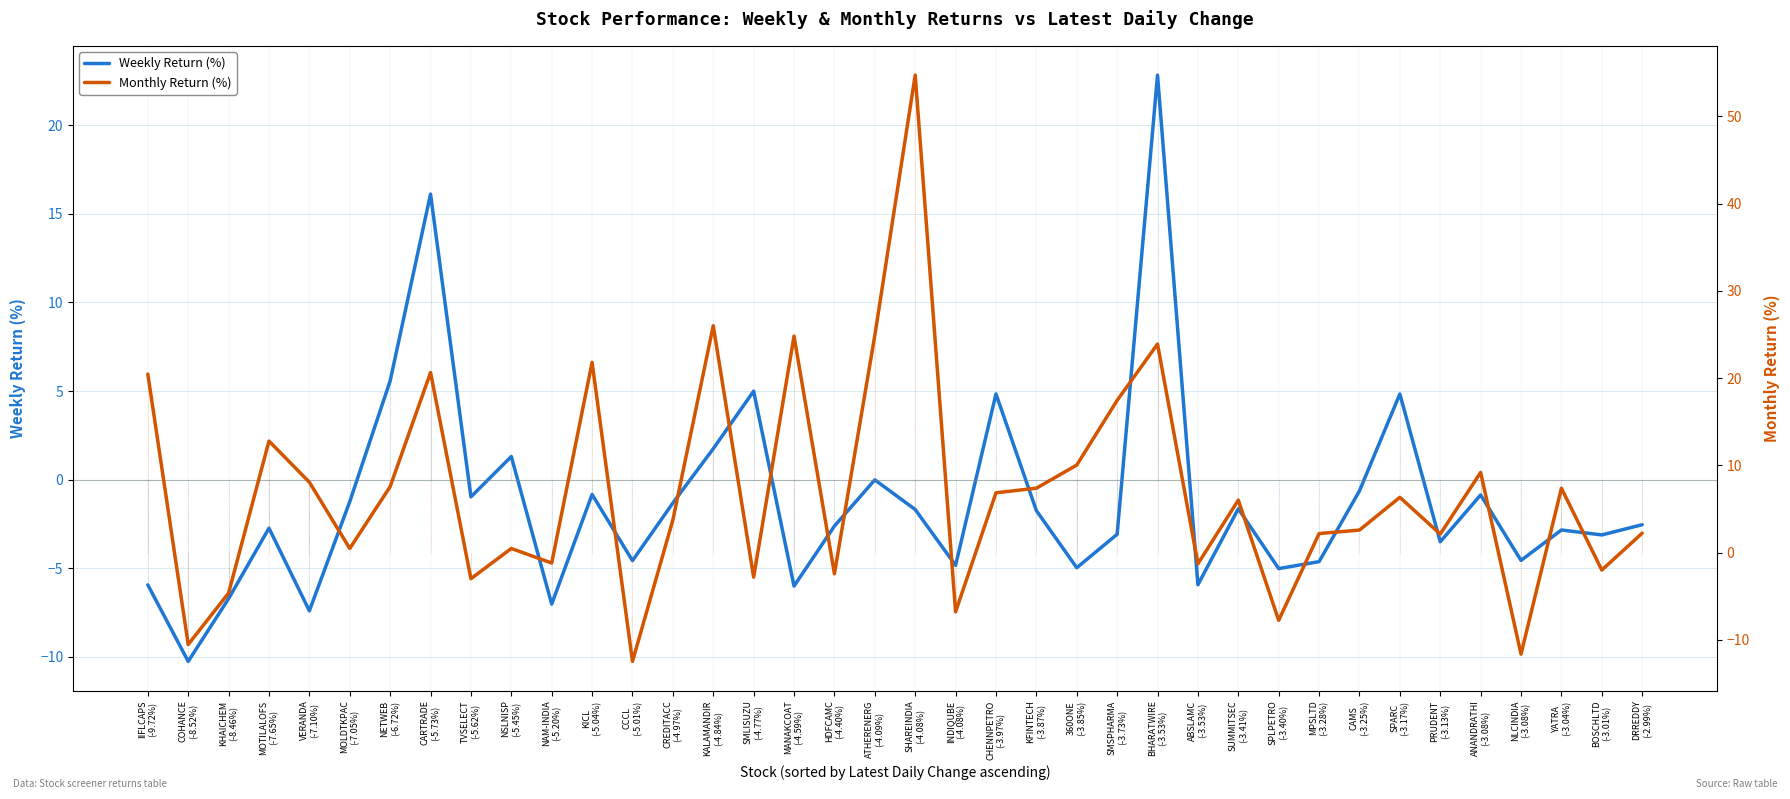

List the labels in order of Monthly Return (%) value, largest first.

SHAREINDIA
(-4.08%), KALAMANDIR
(-4.84%), ATHERENERG
(-4.09%), MANAKCOAT
(-4.59%), BHARATWIRE
(-3.53%), KICL
(-5.04%), CARTRADE
(-5.73%), IIFLCAPS
(-9.72%), SMSPHARMA
(-3.73%), MOTILALOFS
(-7.65%), 360ONE
(-3.85%), ANANDRATHI
(-3.08%), VERANDA
(-7.10%), NETWEB
(-6.72%), KFINTECH
(-3.87%), YATRA
(-3.04%), CHENNPETRO
(-3.97%), SPARC
(-3.17%), SUMMITSEC
(-3.41%), CREDITACC
(-4.97%), CAMS
(-3.25%), DRREDDY
(-2.99%), MPSLTD
(-3.28%), PRUDENT
(-3.13%), NSLNISP
(-5.45%), MOLDTKPAC
(-7.05%), NAM-INDIA
(-5.20%), ABSLAMC
(-3.53%), BOSCHLTD
(-3.01%), HDFCAMC
(-4.40%), SMLISUZU
(-4.77%), TVSELECT
(-5.62%), KHAICHEM
(-8.46%), INDIQUBE
(-4.08%), SPLPETRO
(-3.40%), COHANCE
(-8.52%), NLCINDIA
(-3.08%), CCCL
(-5.01%)